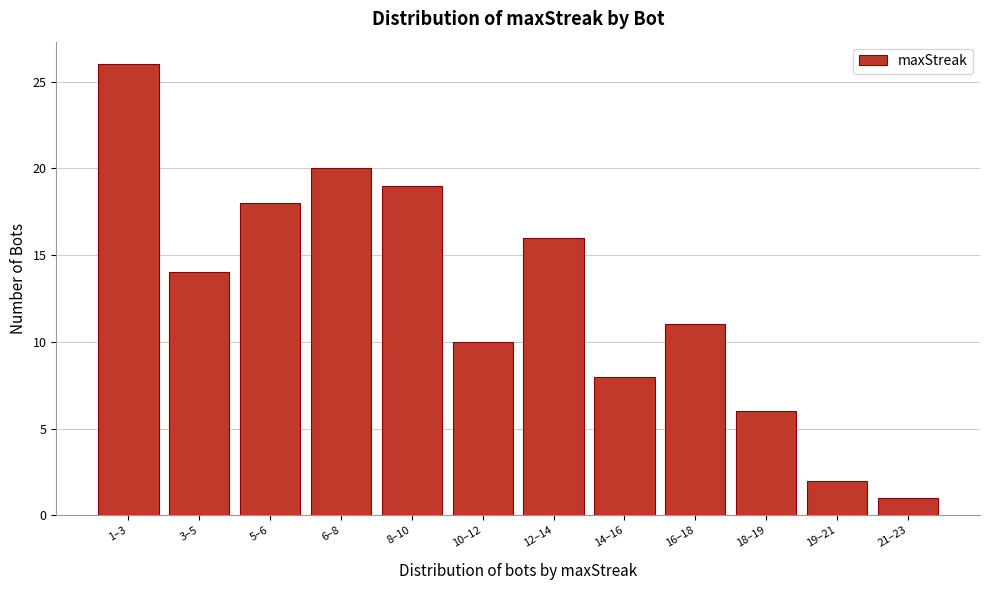

Reading right to left, extract all data points from this chart.

21–23=1	19–21=2	18–19=6	16–18=11	14–16=8	12–14=16	10–12=10	8–10=19	6–8=20	5–6=18	3–5=14	1–3=26